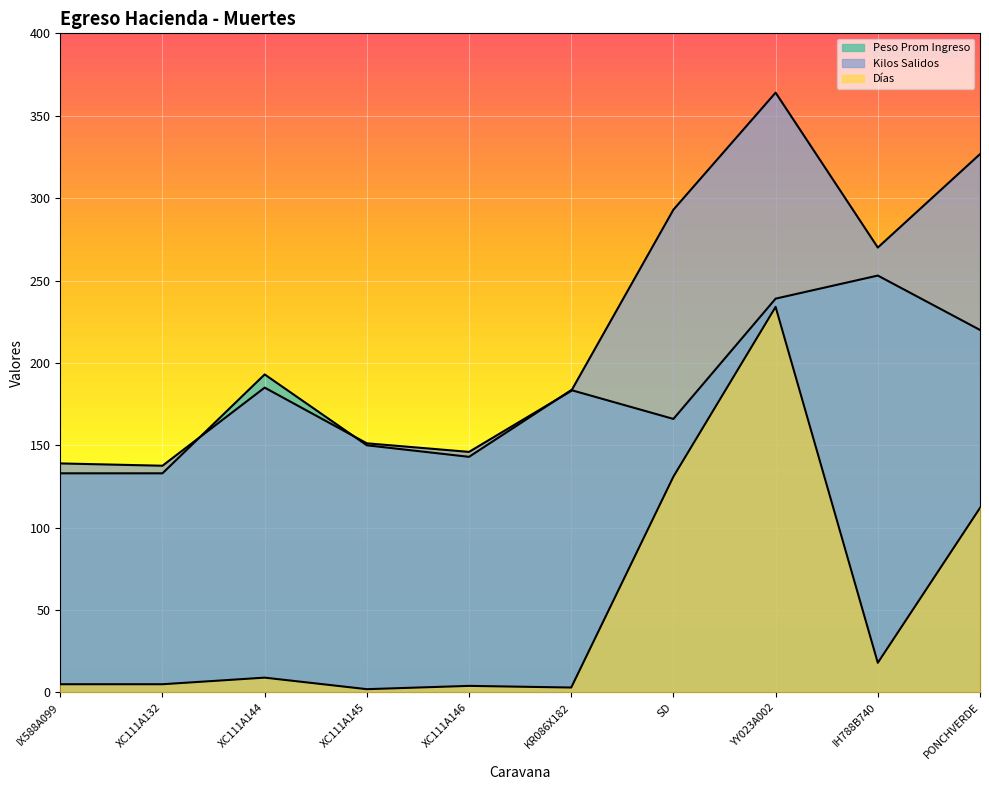

Is the value of Días at KR086X182 greater than the value of Kilos Salidos at KR086X182?

No